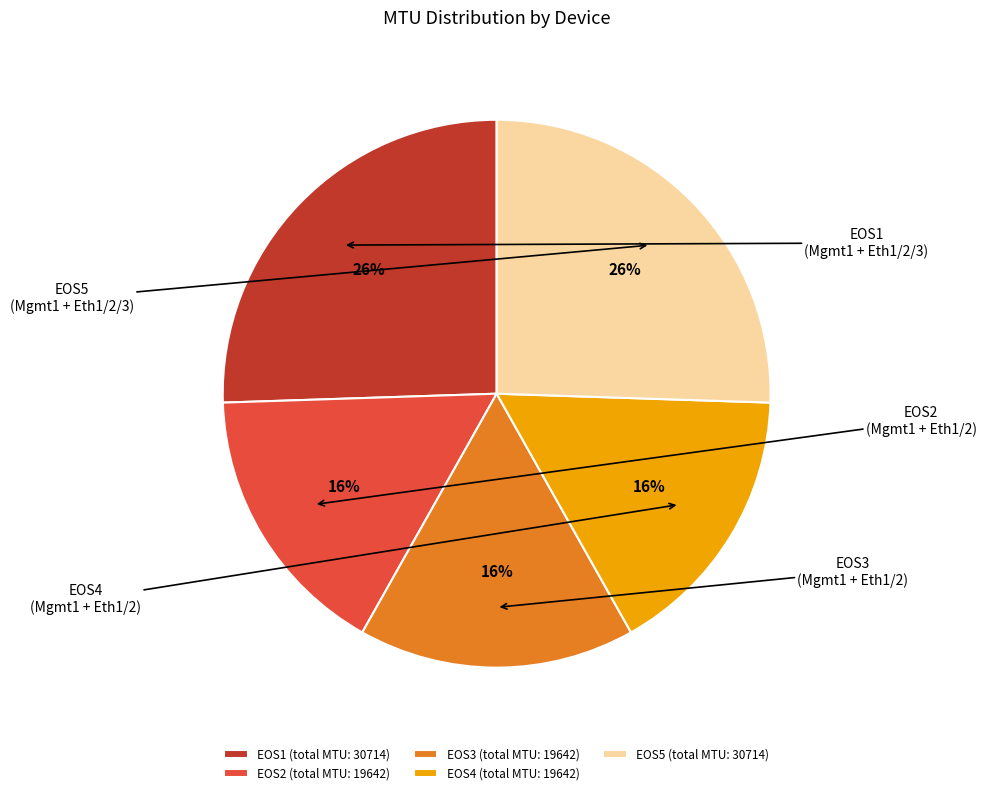

Approximately how many times larger is the value at EOS1 compared to EOS4?

1.6